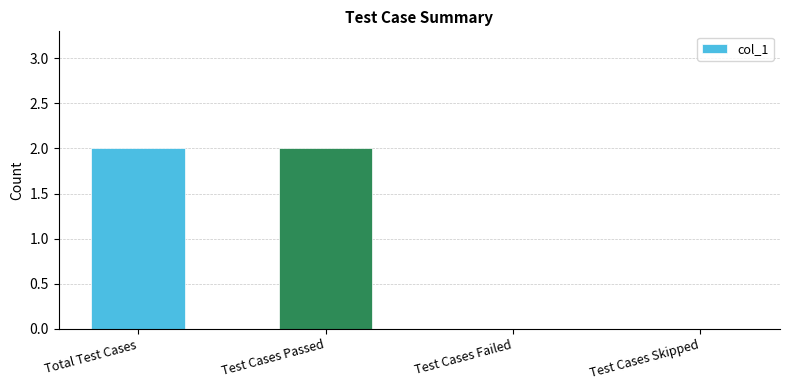

True or false: the data shows 2 at Test Cases Passed.

True